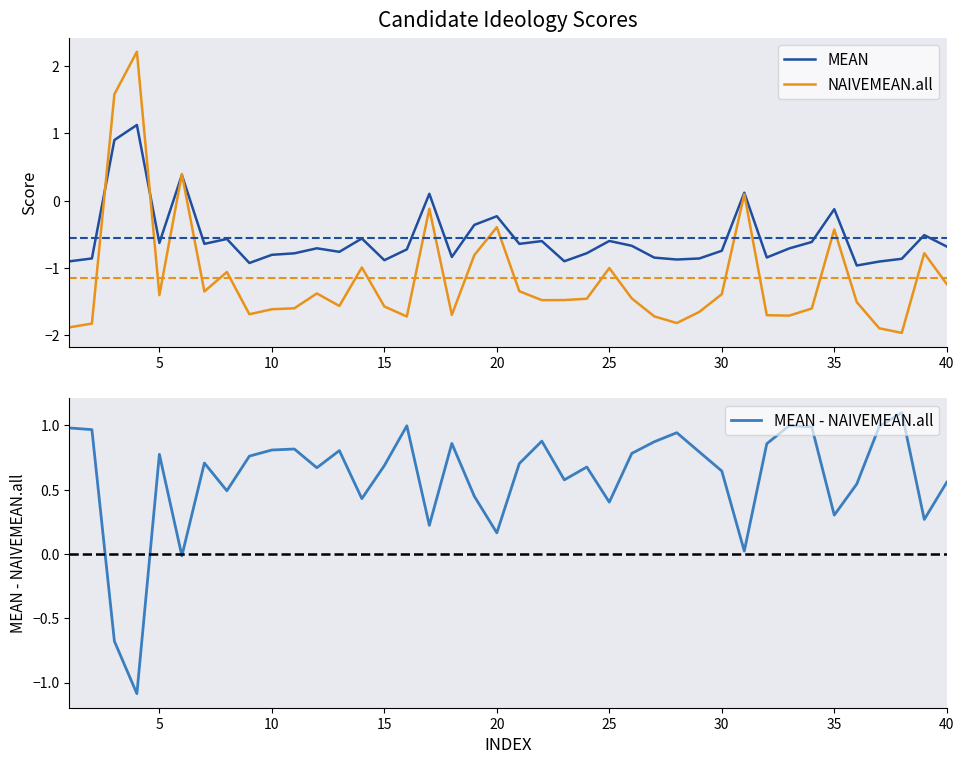

What is the minimum value for MEAN?

-1.0